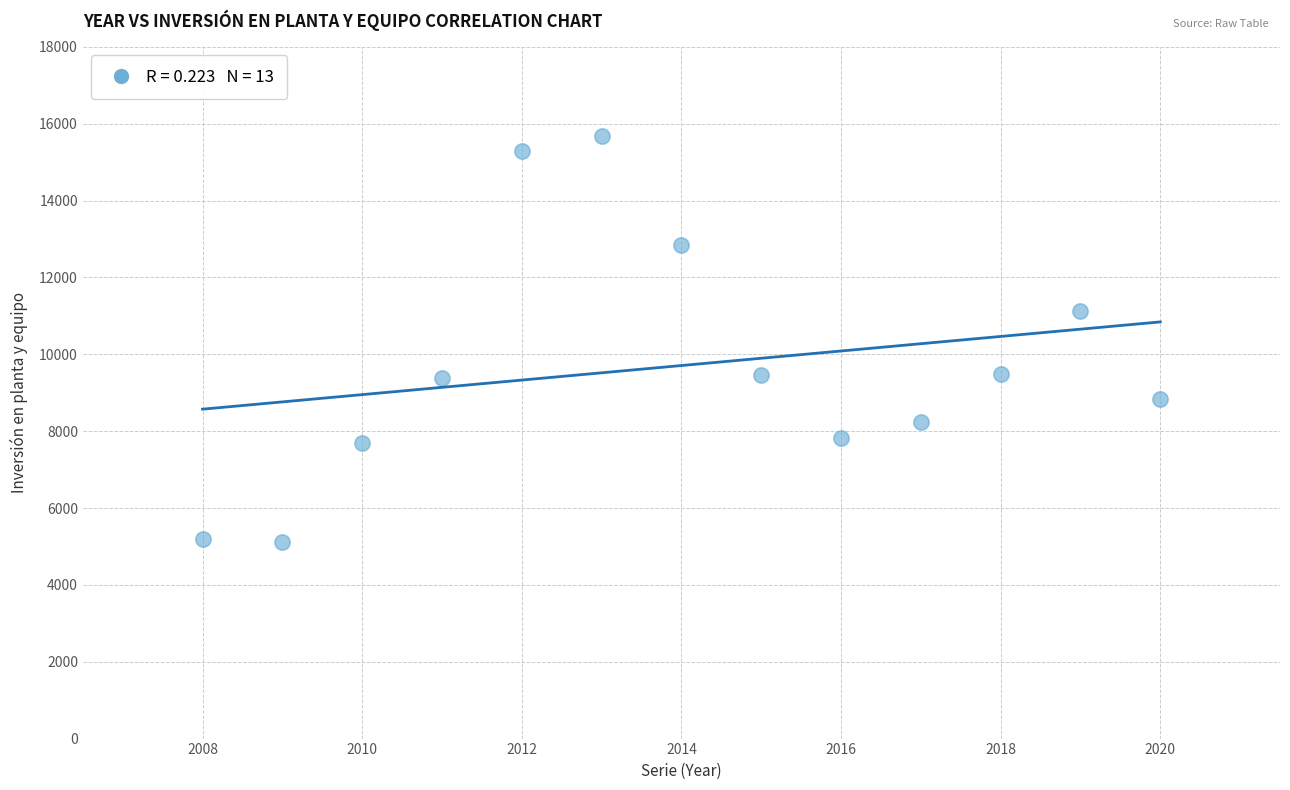

What is the range of X values (max minus min)?

12